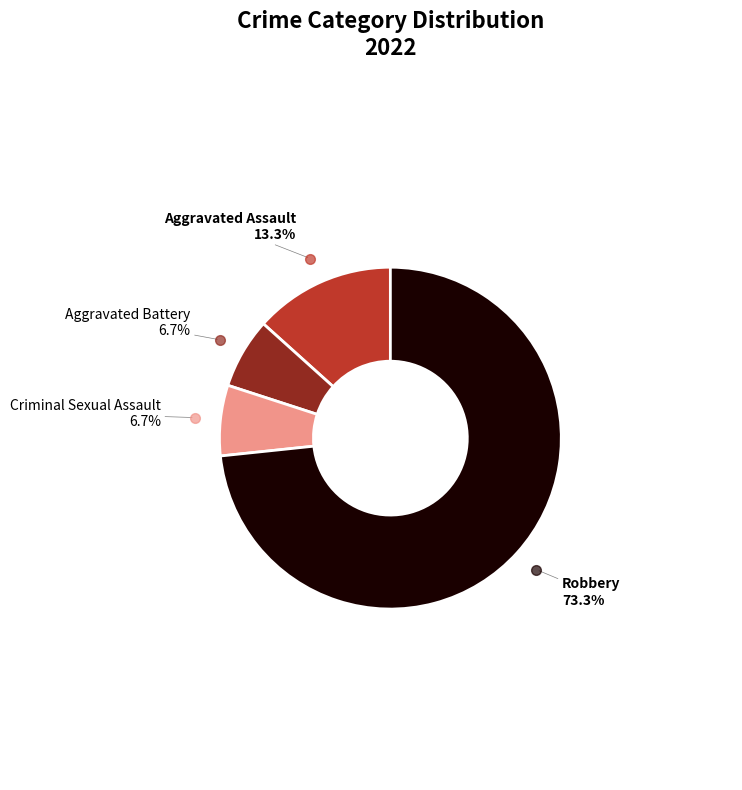

What is the ratio of the value at Criminal Sexual Assault to the value at Robbery?

0.1